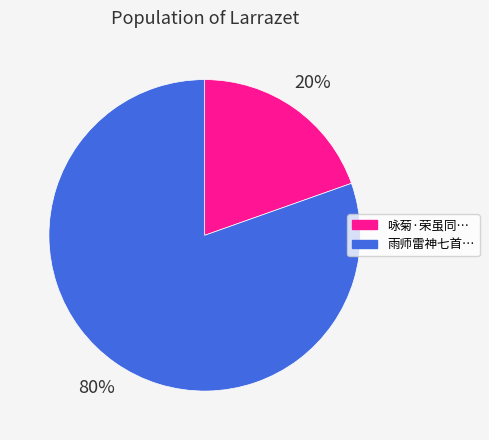

To the nearest percent, what is the average slice percentage?

50%